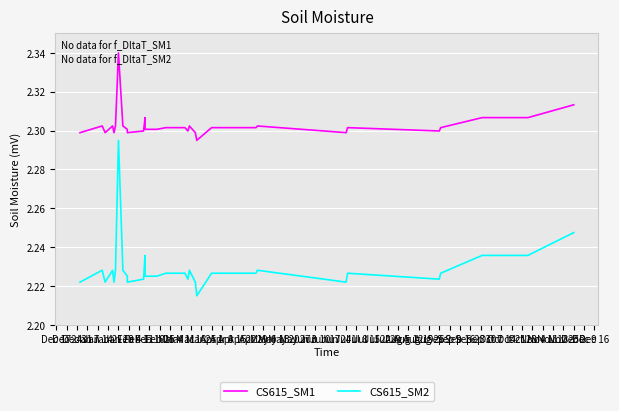

What is the difference between the second highest and minimum values in the CS615_SM2 series?

0.1